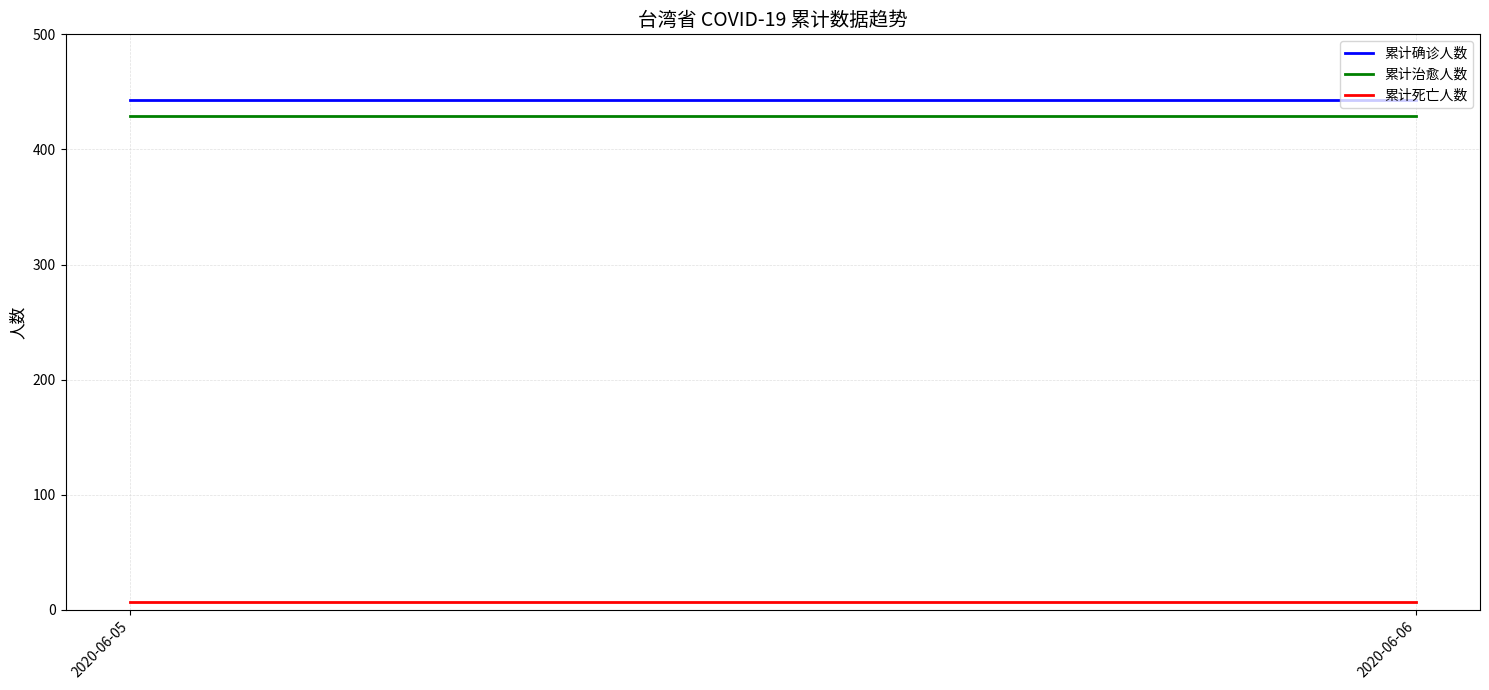

Which series changed the most between 2020-06-05 and 2020-06-06?

累计确诊人数